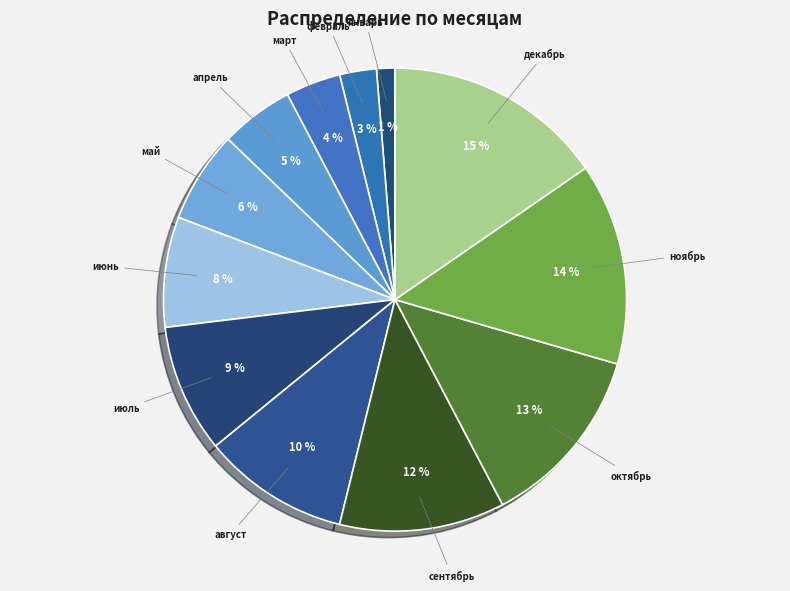

What percentage is the ноябрь slice, to the nearest percent?

14%